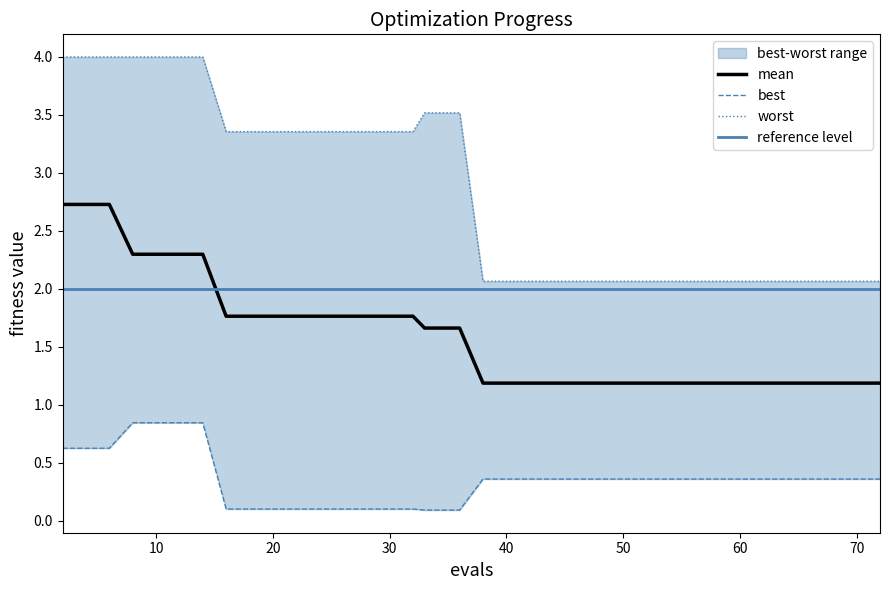

True or false: best and mean intersect in this chart.

False